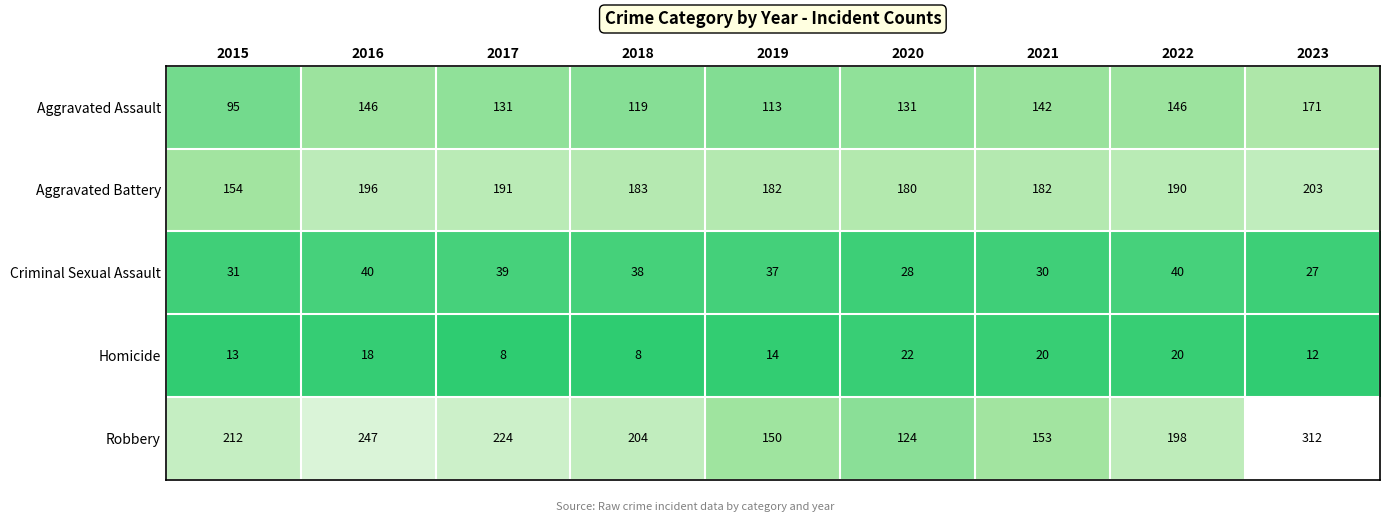

Count the number of categories in the chart.

9